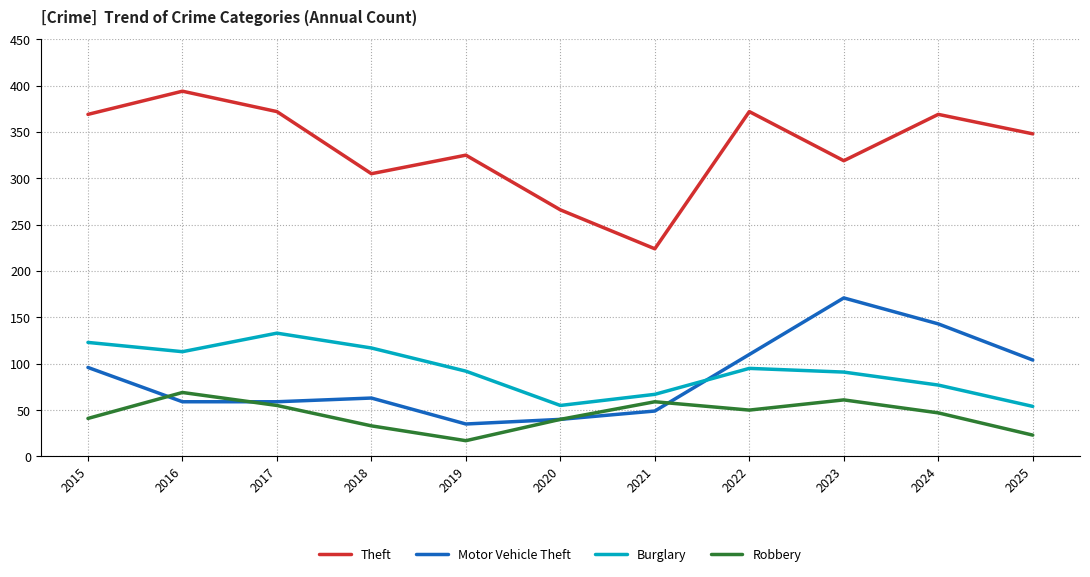

How many lines are shown in the chart?

4